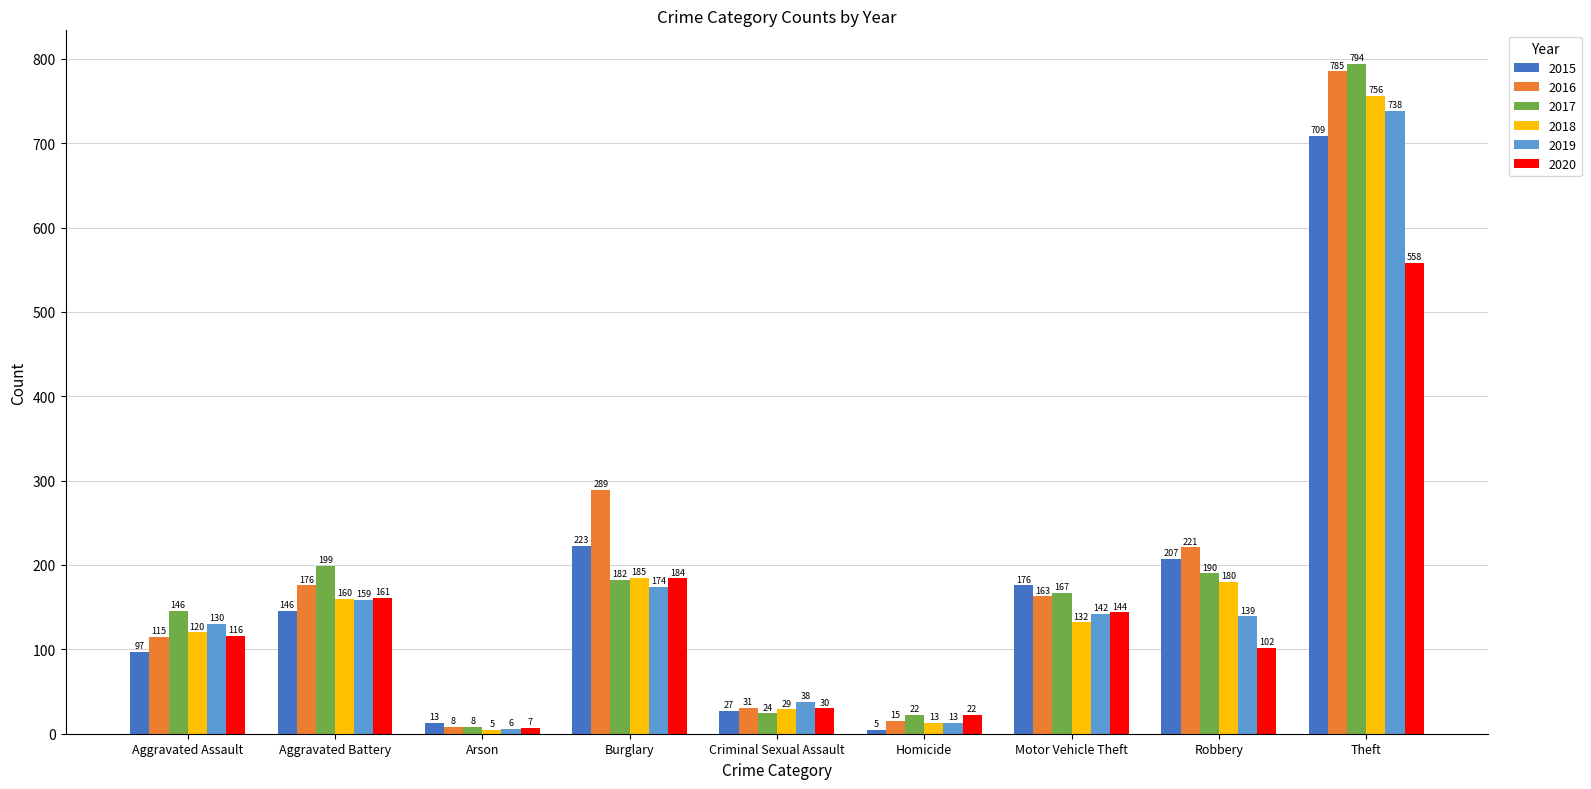

Is the value of 2016 at Motor Vehicle Theft greater than the value of 2020 at Homicide?

Yes